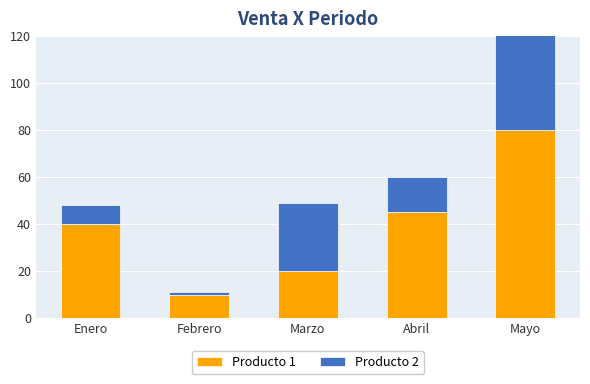

What is the difference between the maximum and minimum values in the Producto 1 series?

70